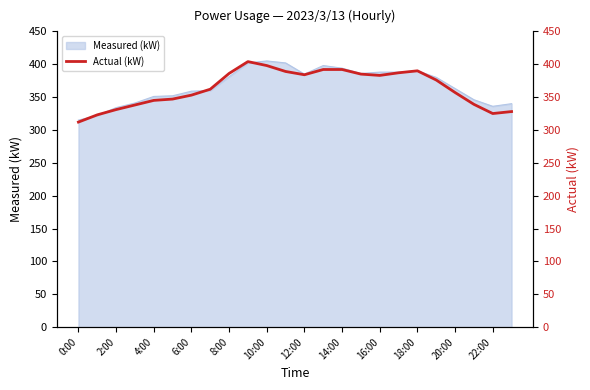

The Measured (kW) series shows 359 at 6:00. True or false?

True